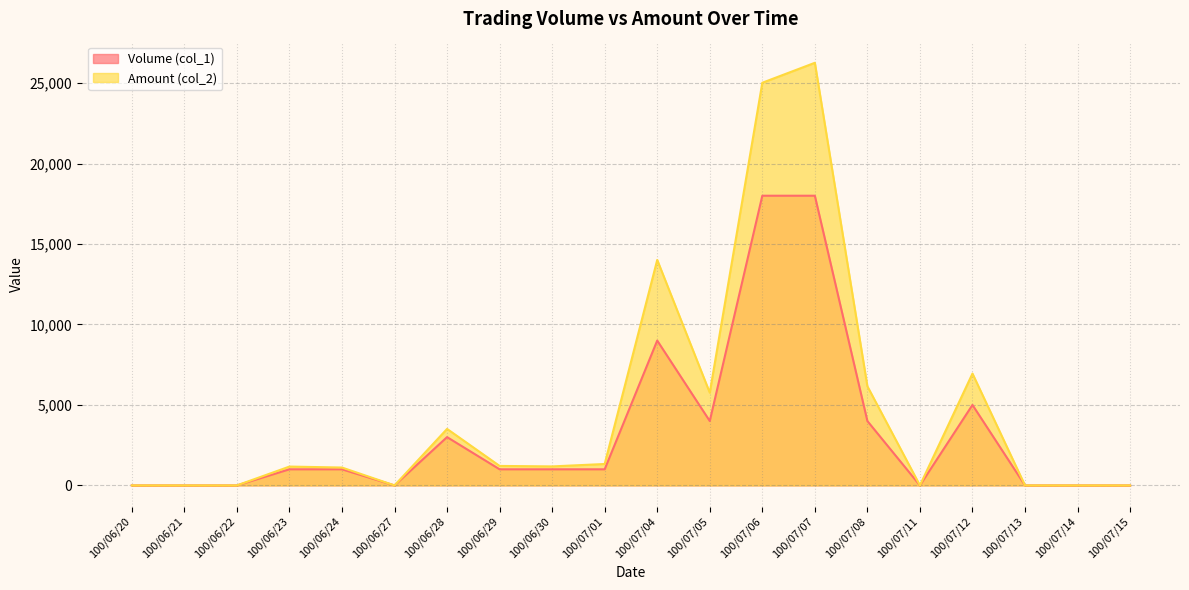

What is the difference between the maximum and second lowest values in the Volume (col_1) series?

18000